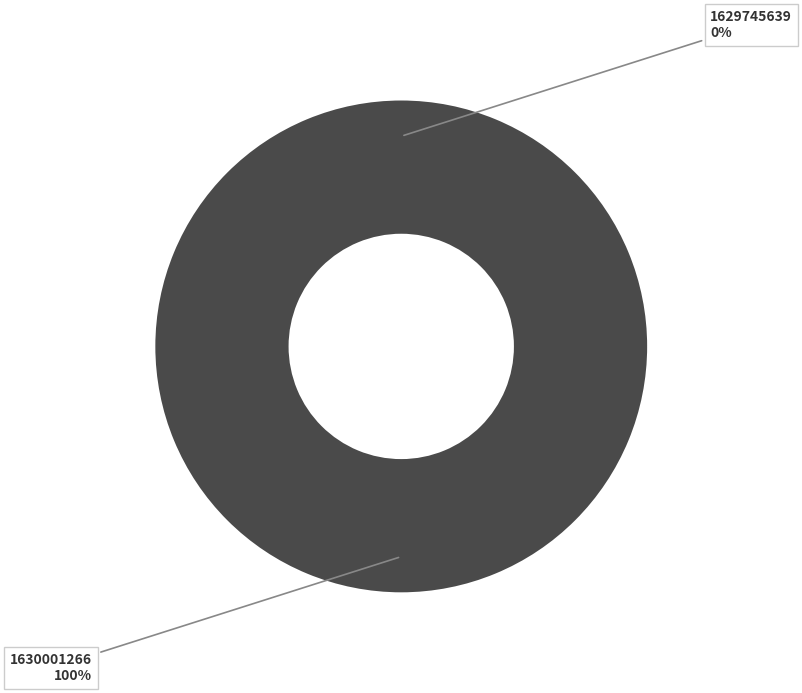

What is the majority slice?

1630001266